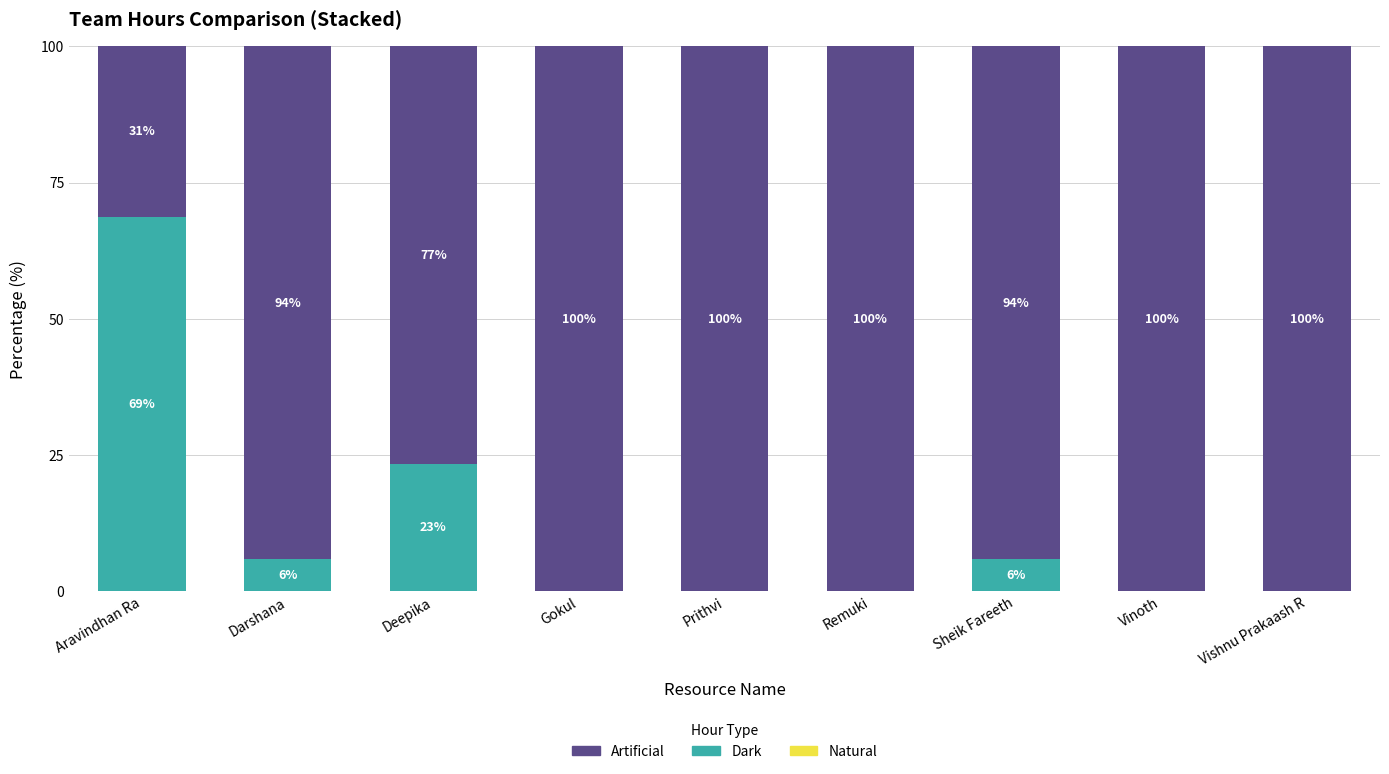

What is the sum of the Artificial values at Darshana and Vishnu Prakaash R?

194.1